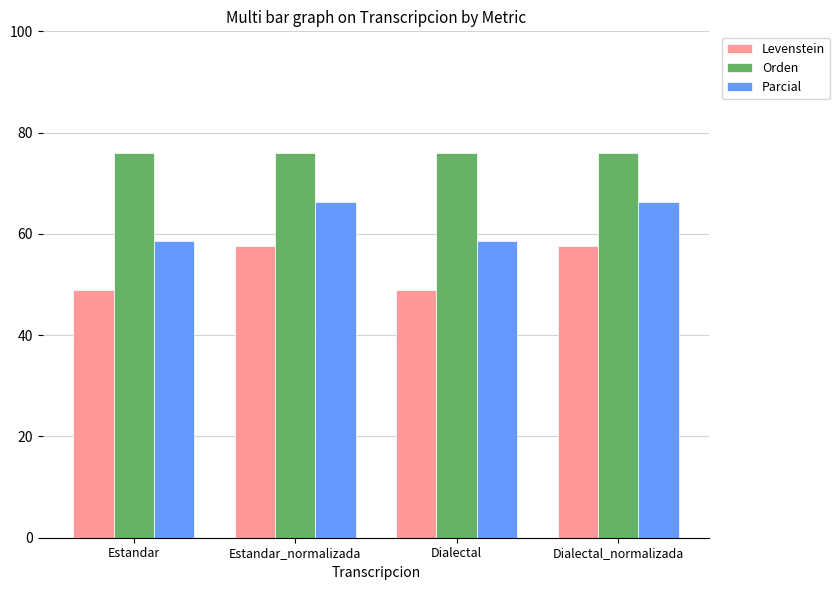

At how many categories does at least one series exceed 52?

4